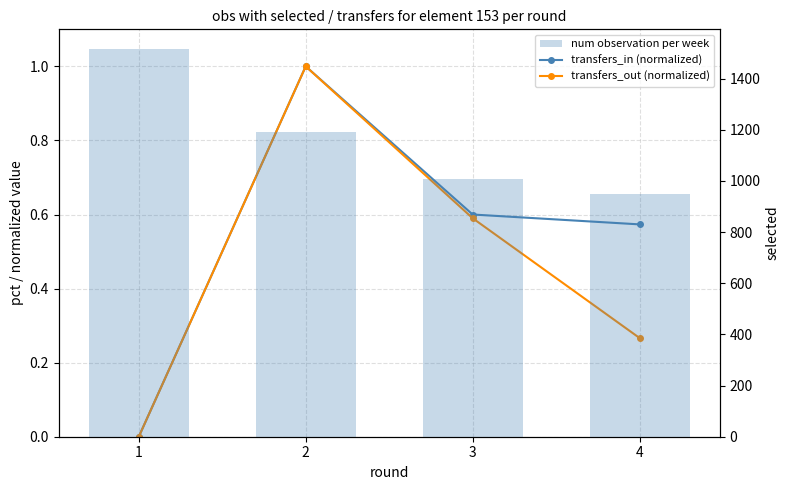

At which label is transfers_out (normalized) closest to 0?

1